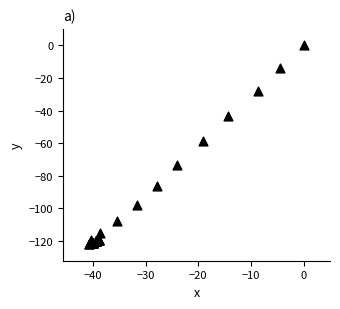

What Y value in the scatter plot is closest to -61?

-58.5